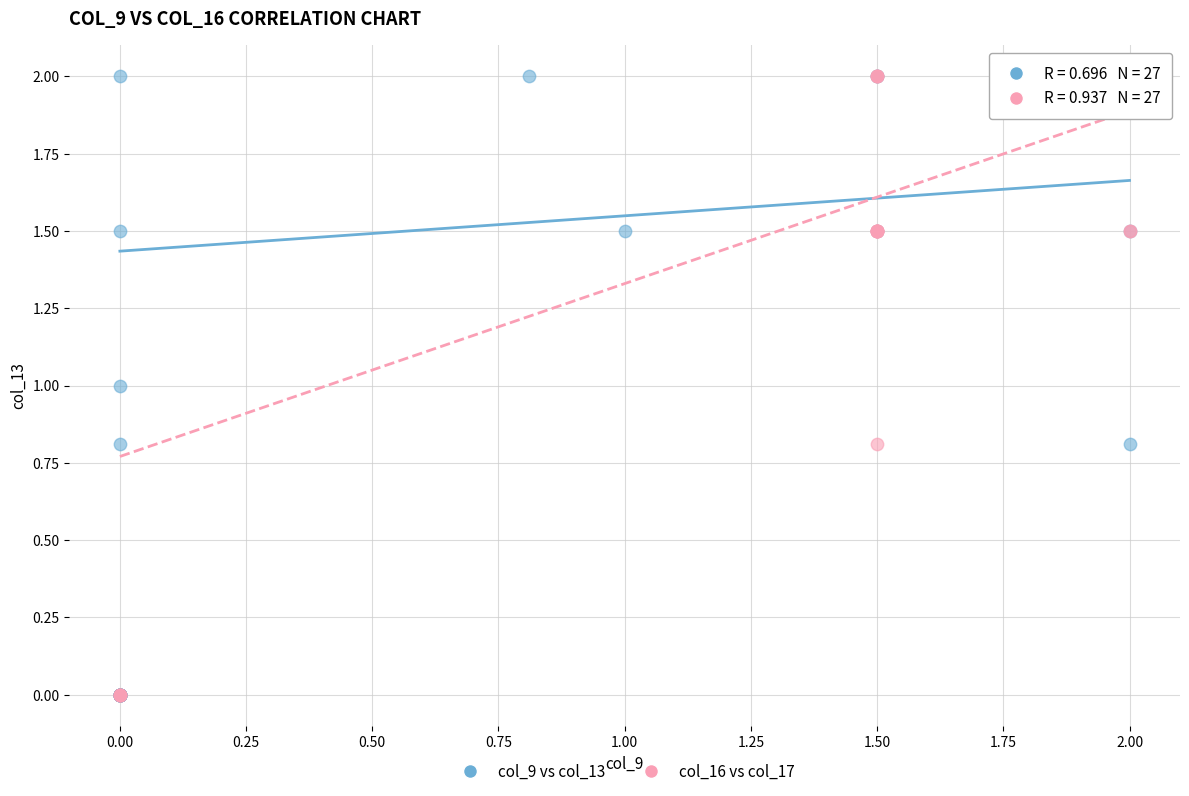

What are all the series names shown in the legend?

col_9 vs col_13, col_16 vs col_17